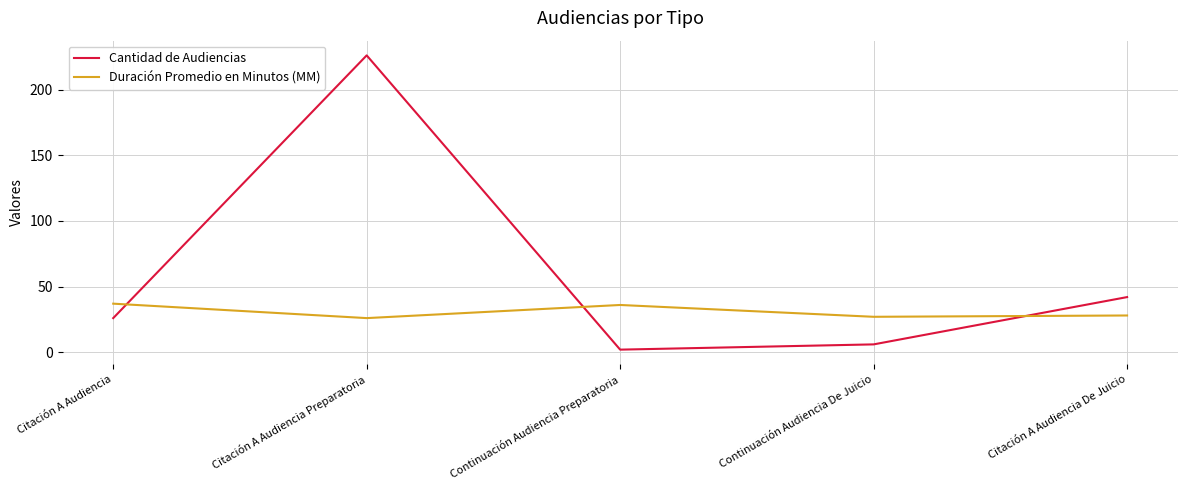

The value of Cantidad de Audiencias at Citación A Audiencia is 15. True or false?

False